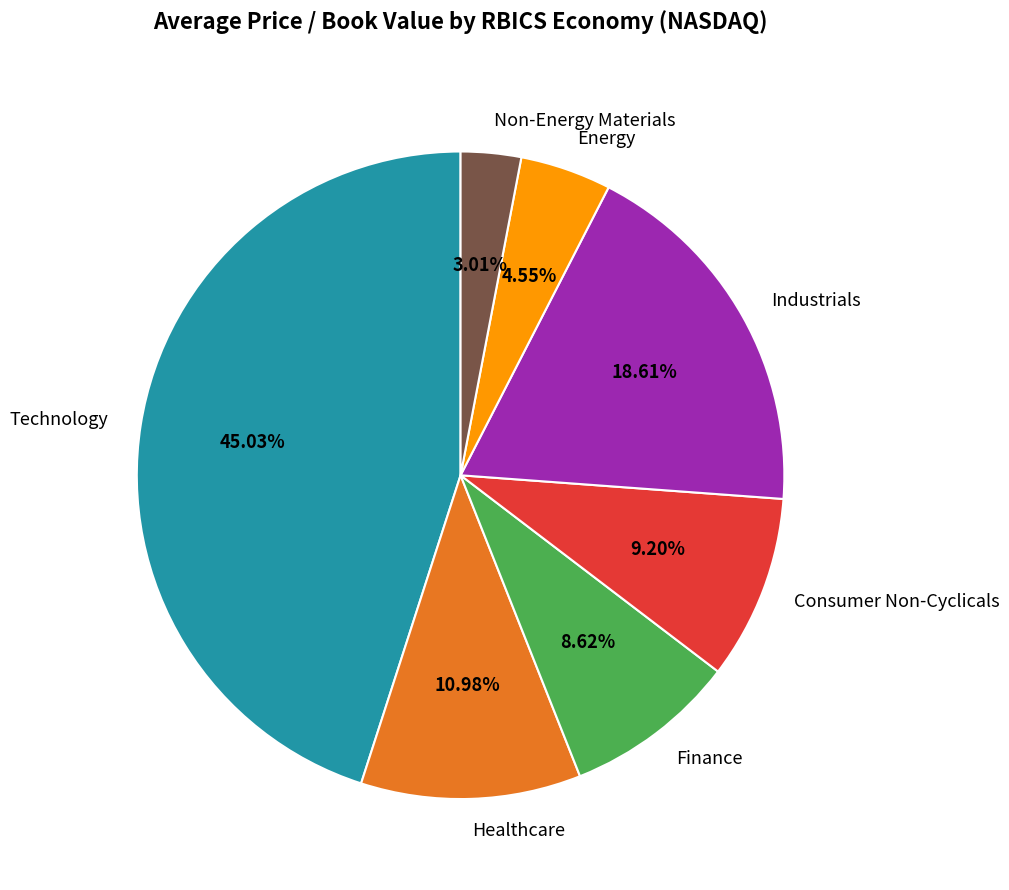

To the nearest percent, what portion does Consumer Non-Cyclicals represent?

9%